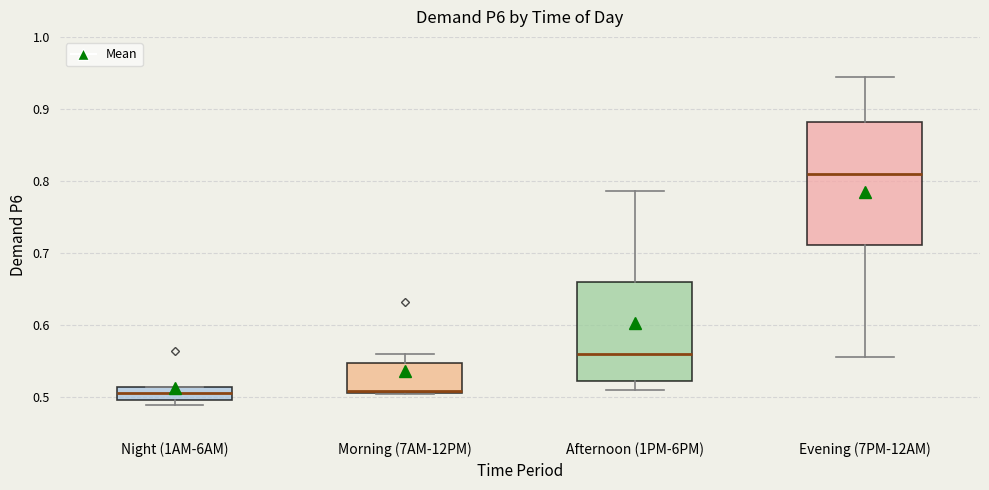

Where is the upper edge of the box for Morning (7AM-12PM) on the y-axis? The values are not printed on the chart, so give them approximately, as read against the axis.

0.55